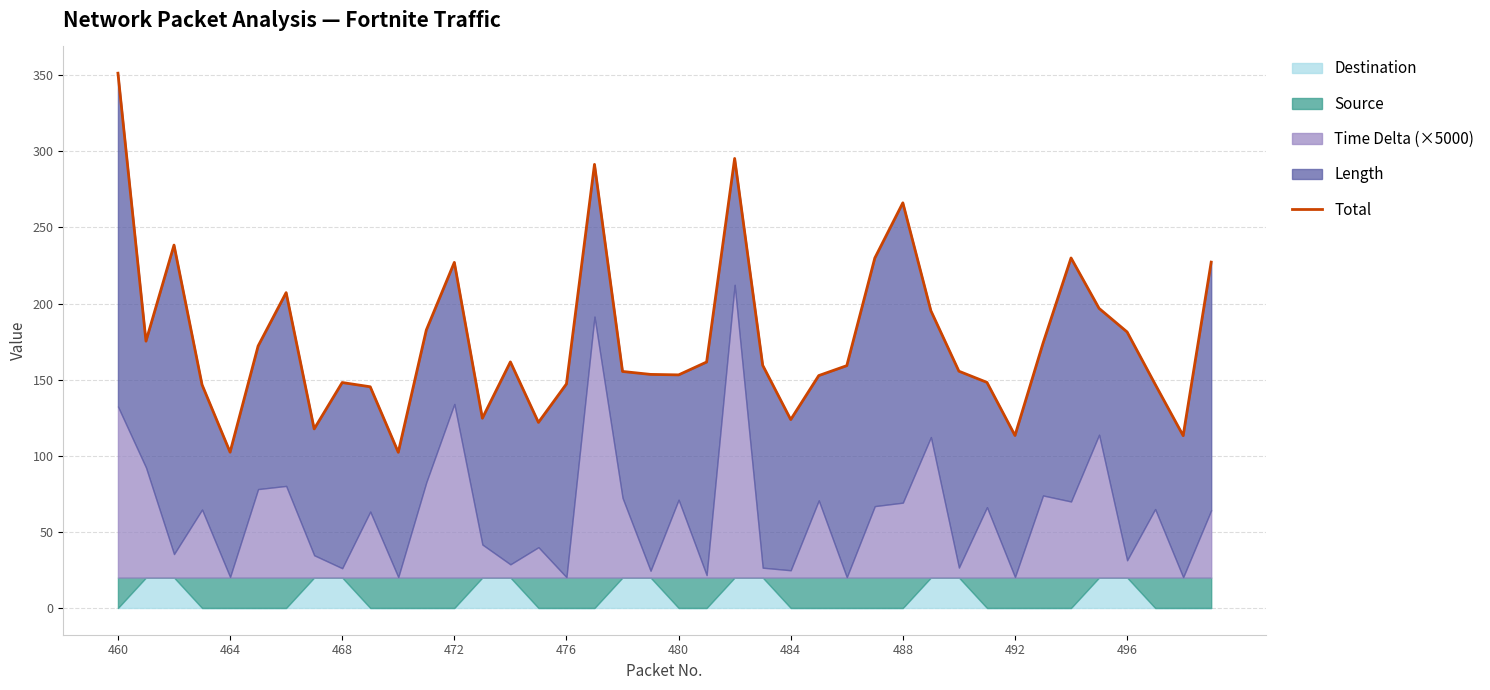

What is the minimum value shown in the chart?

102.3